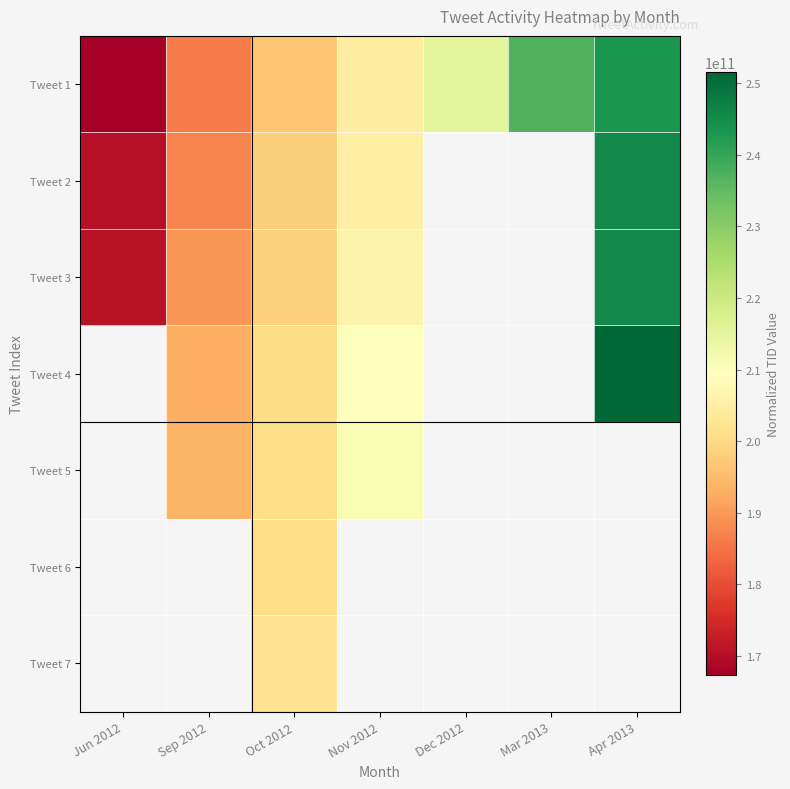

List the labels in order of Tweet 7 value, smallest first.

Jun 2012, Sep 2012, Oct 2012, Nov 2012, Dec 2012, Mar 2013, Apr 2013